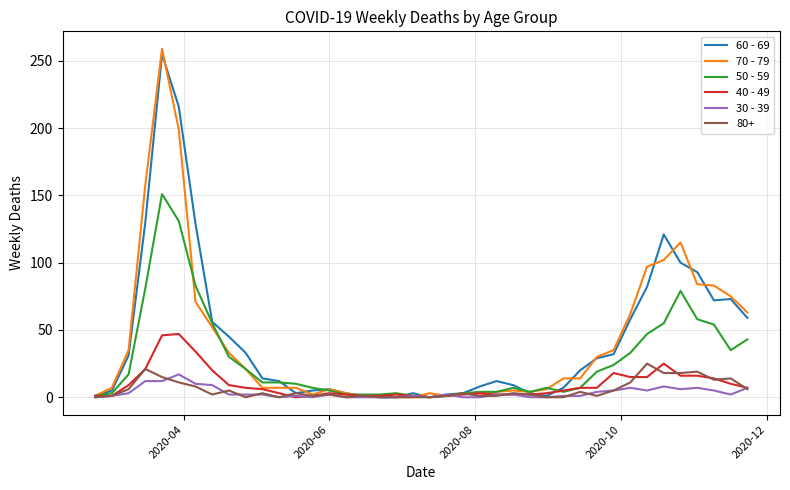

Is this an area chart (filled region under the line)?

No